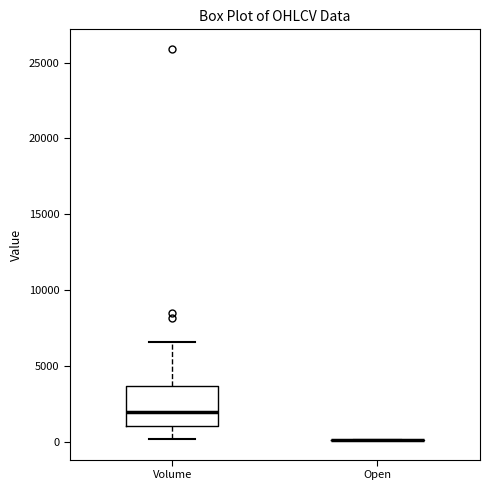

Which box is the tallest, from its lower edge to its upper edge?

Volume